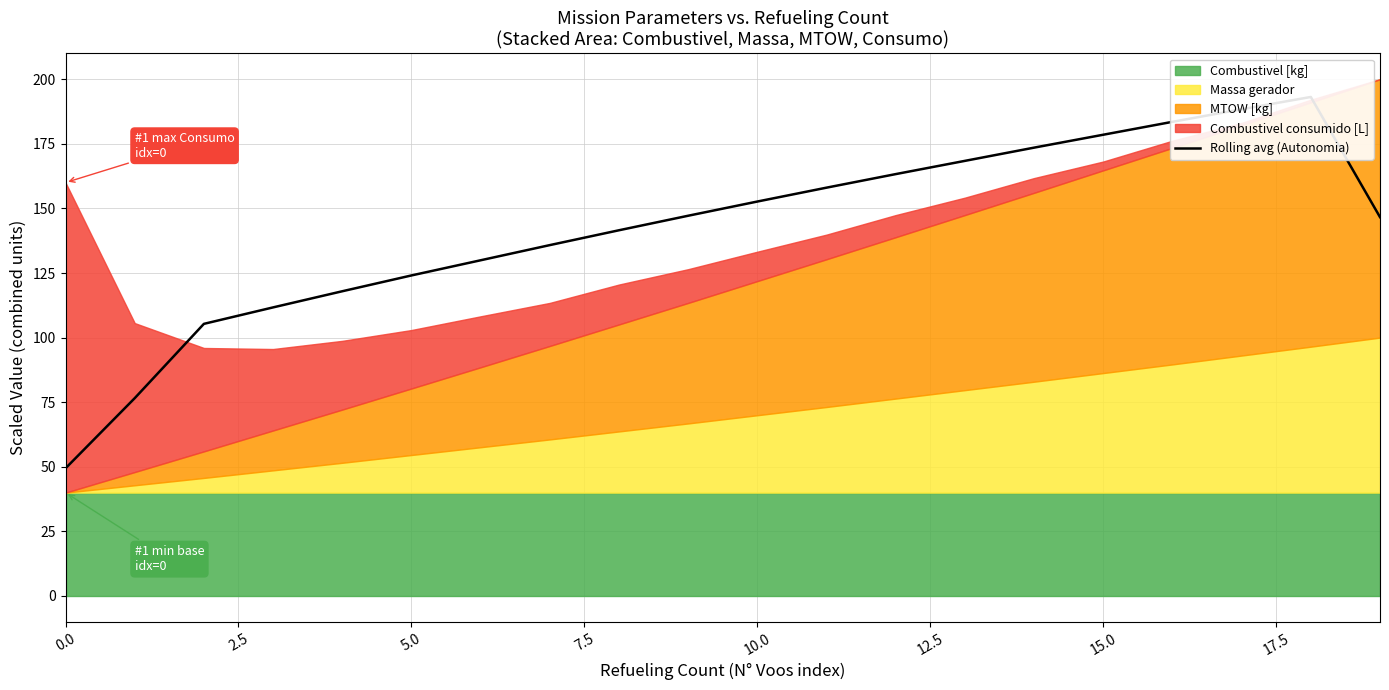

Which category has the highest value across all series?

18